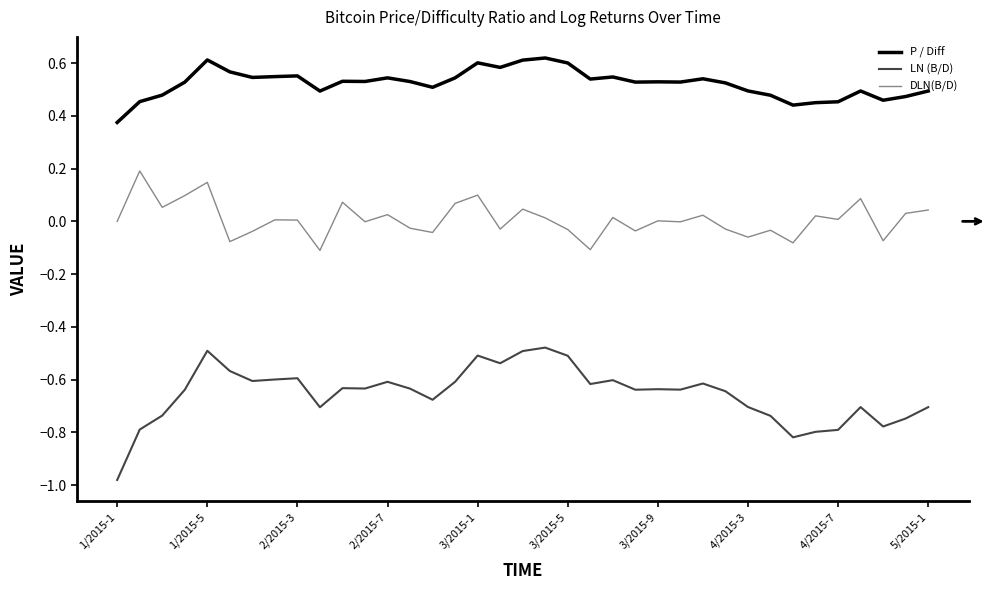

Count the number of data series in this chart.

3